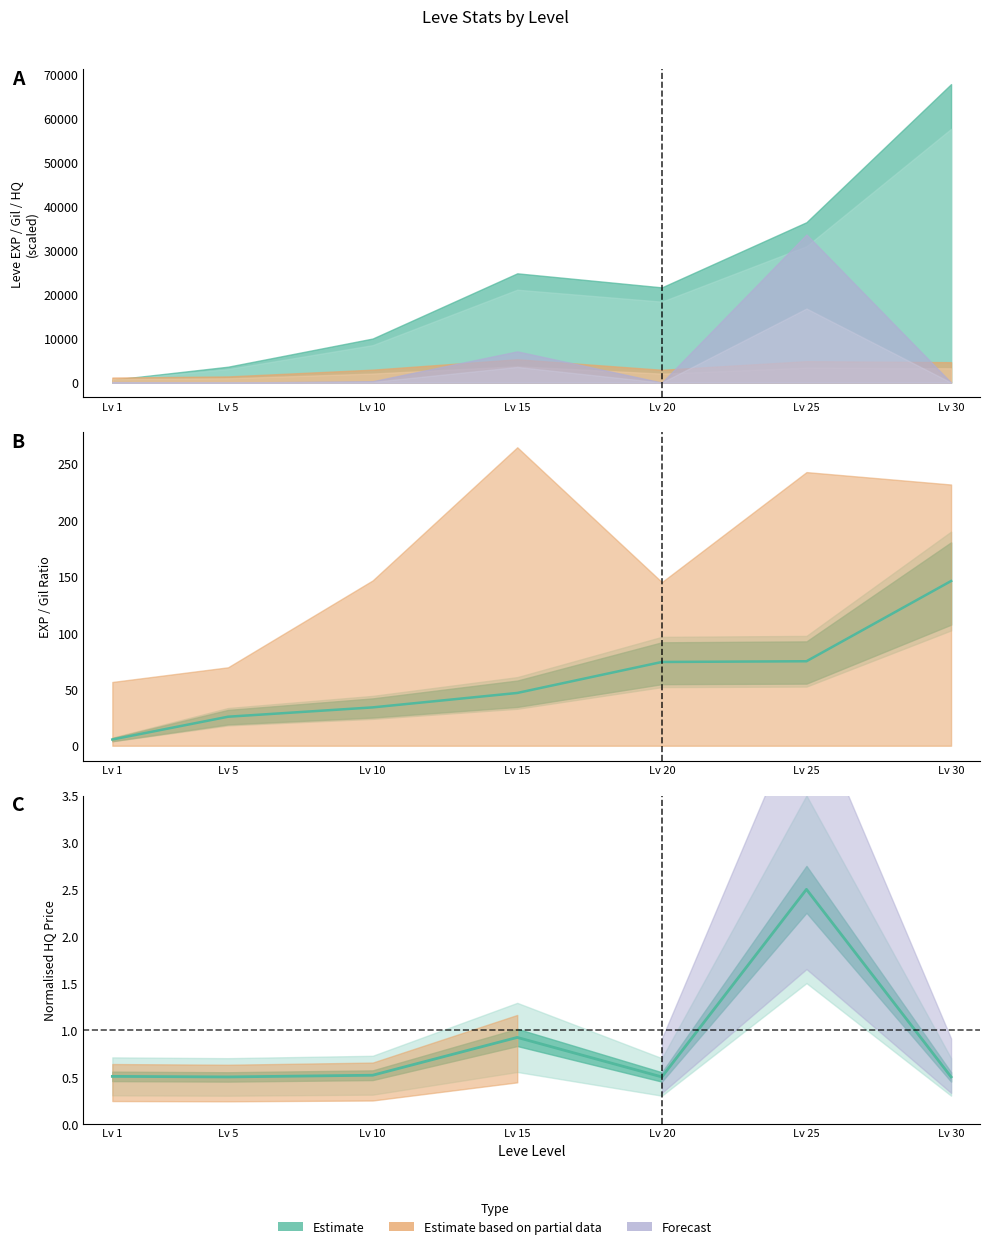

Which series changed the most between Lv 5 and Lv 15?

EXP/Gil (mean)